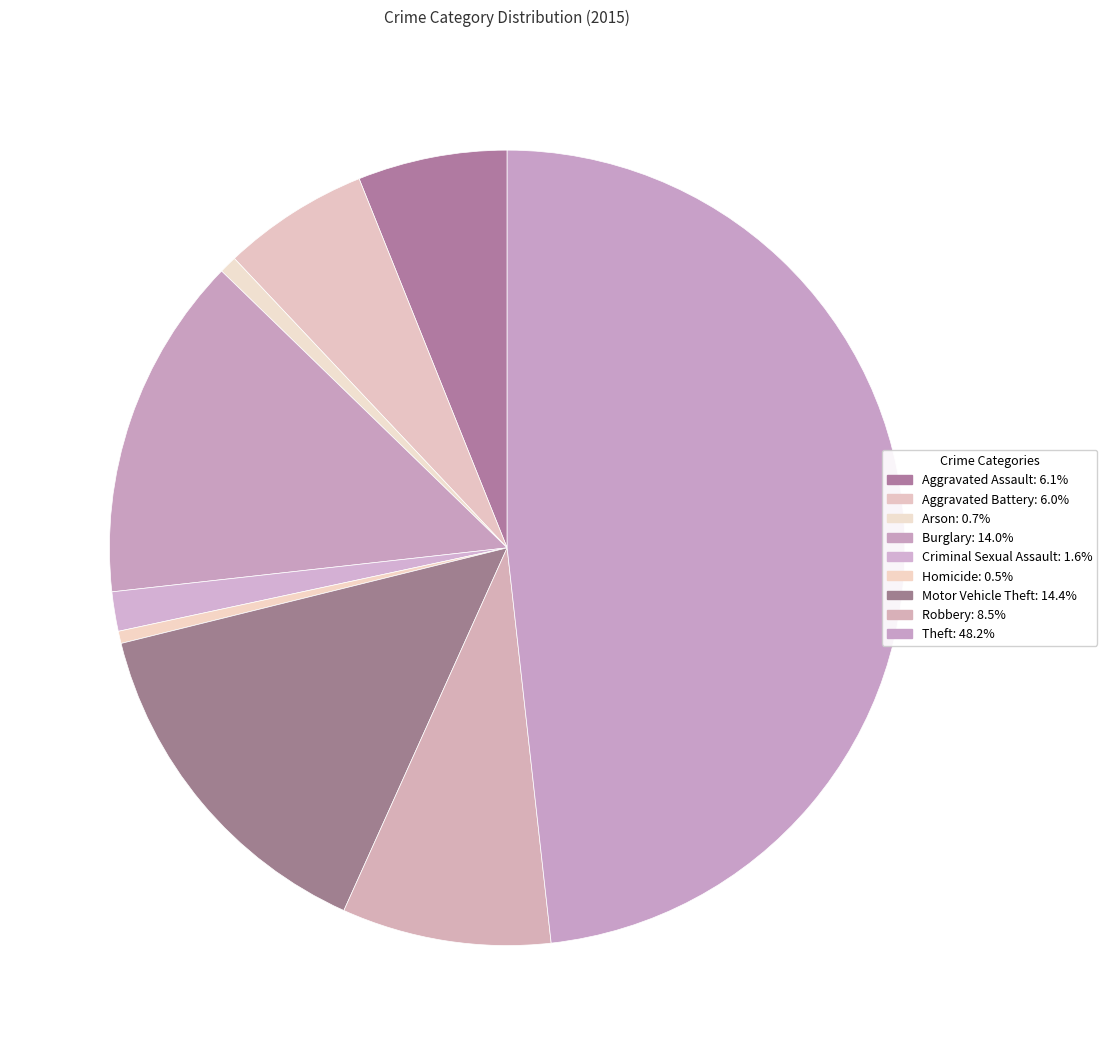

How much of the chart is everything except Motor Vehicle Theft?

85.6%